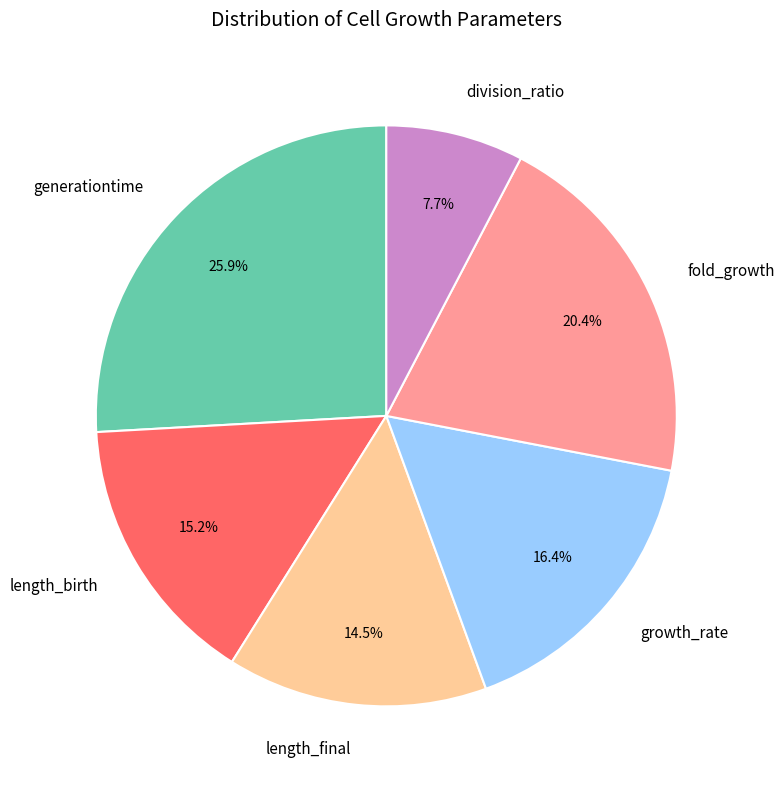

Does generationtime account for over 50% of the chart?

No